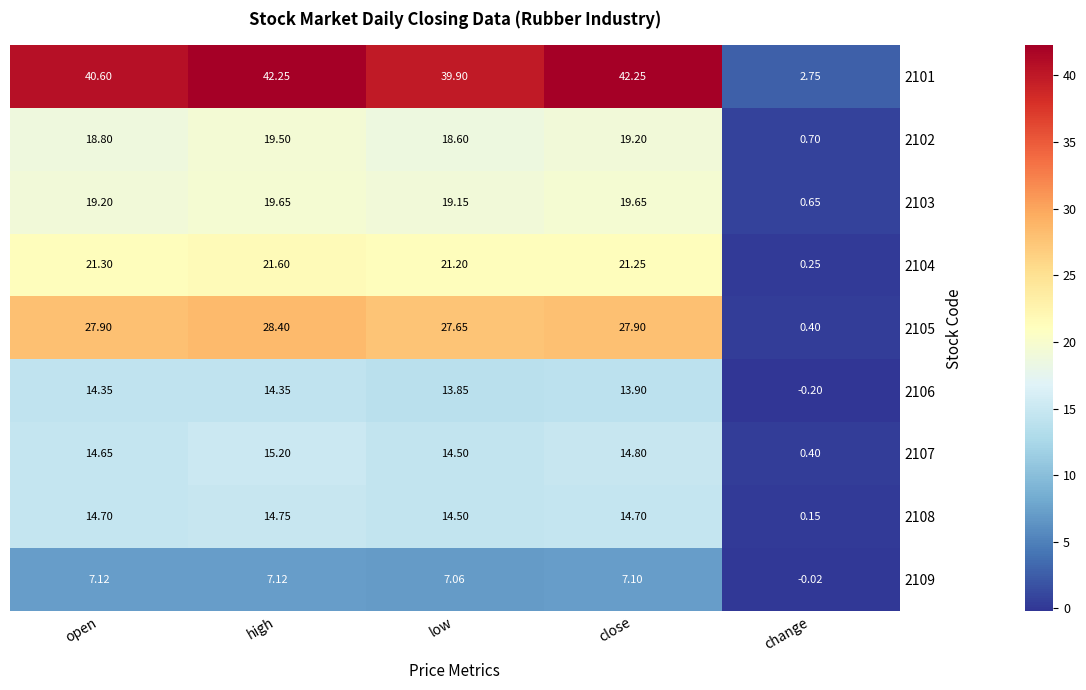

At which label does 2103 first exceed 19?

open